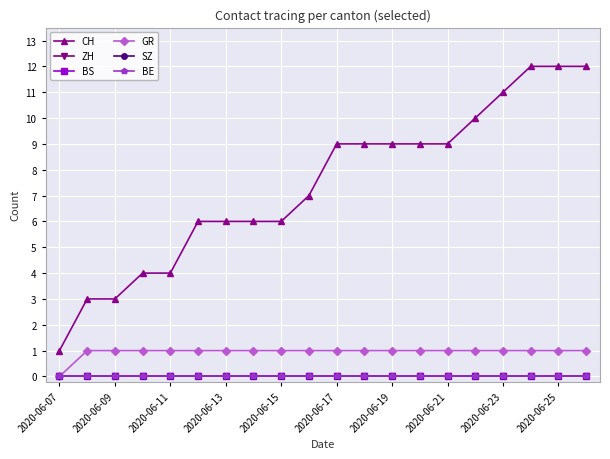

Does the chart have visible grid lines?

Yes